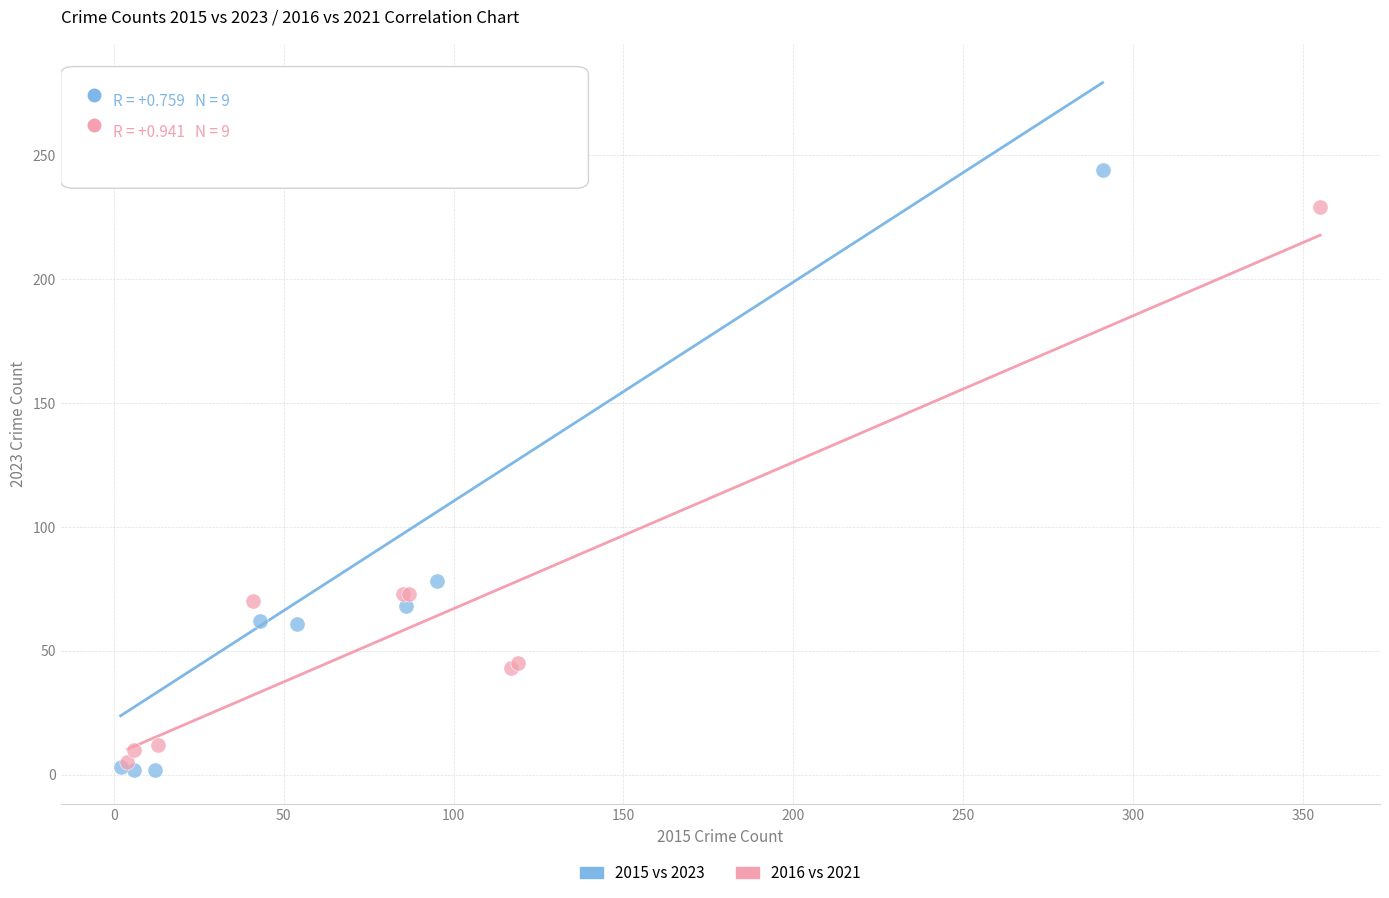

What are all the series names shown in the legend?

2015 vs 2023, 2016 vs 2021